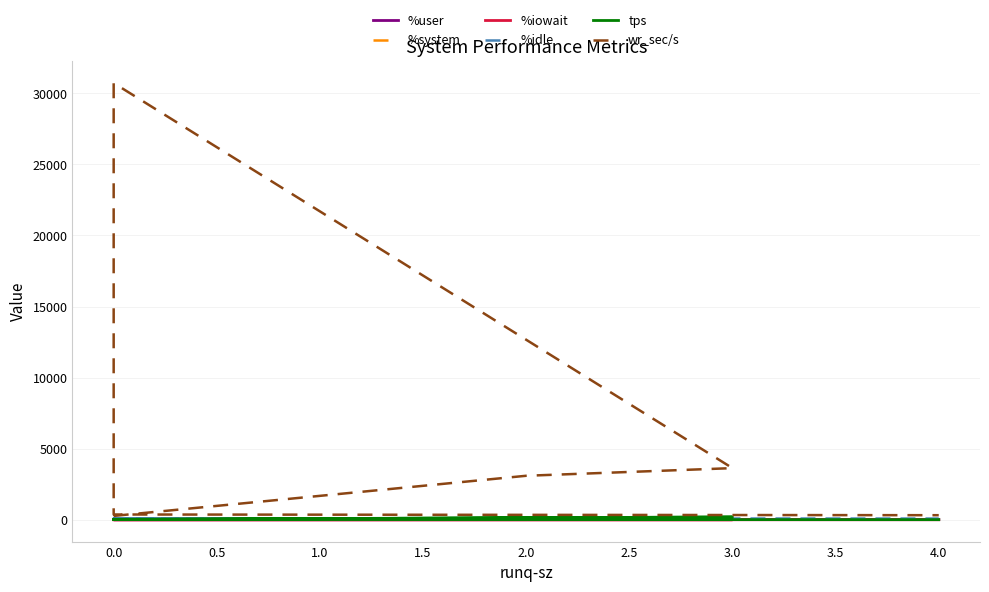

True or false: %user and %system intersect in this chart.

False